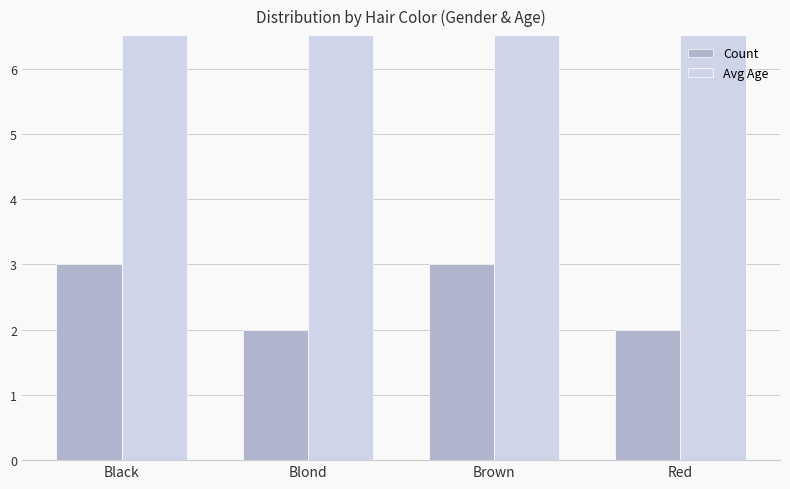

At which category is the sum across all series the highest?

Red